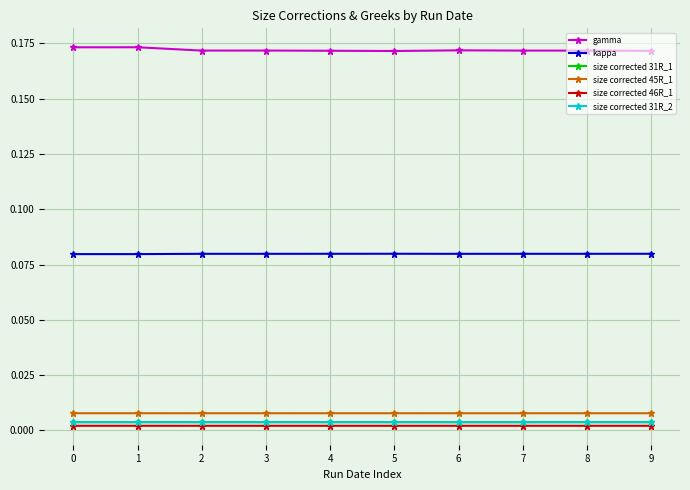

True or false: size corrected 31R_1 and size corrected 45R_1 intersect in this chart.

False